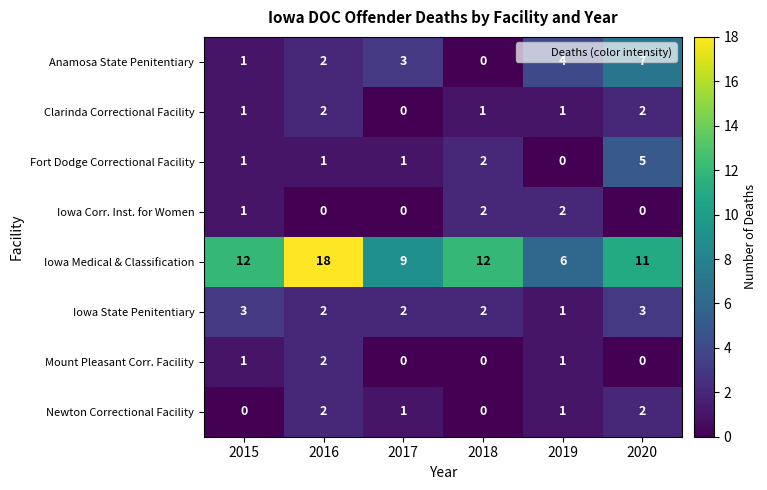

Is it true that Mount Pleasant Corr. Facility equals 0 at 2017?

True